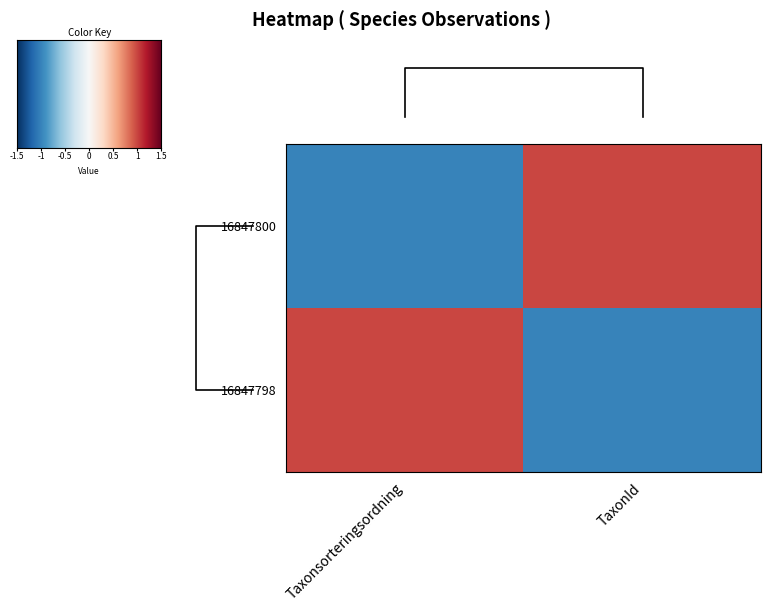

The 16847798 series shows 1 at Taxonsorteringsordning. True or false?

False